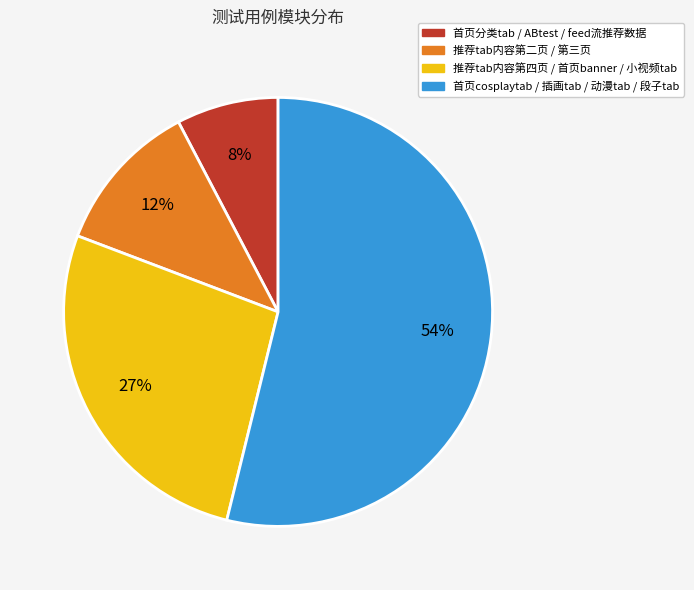

How many segments does this pie chart have?

4